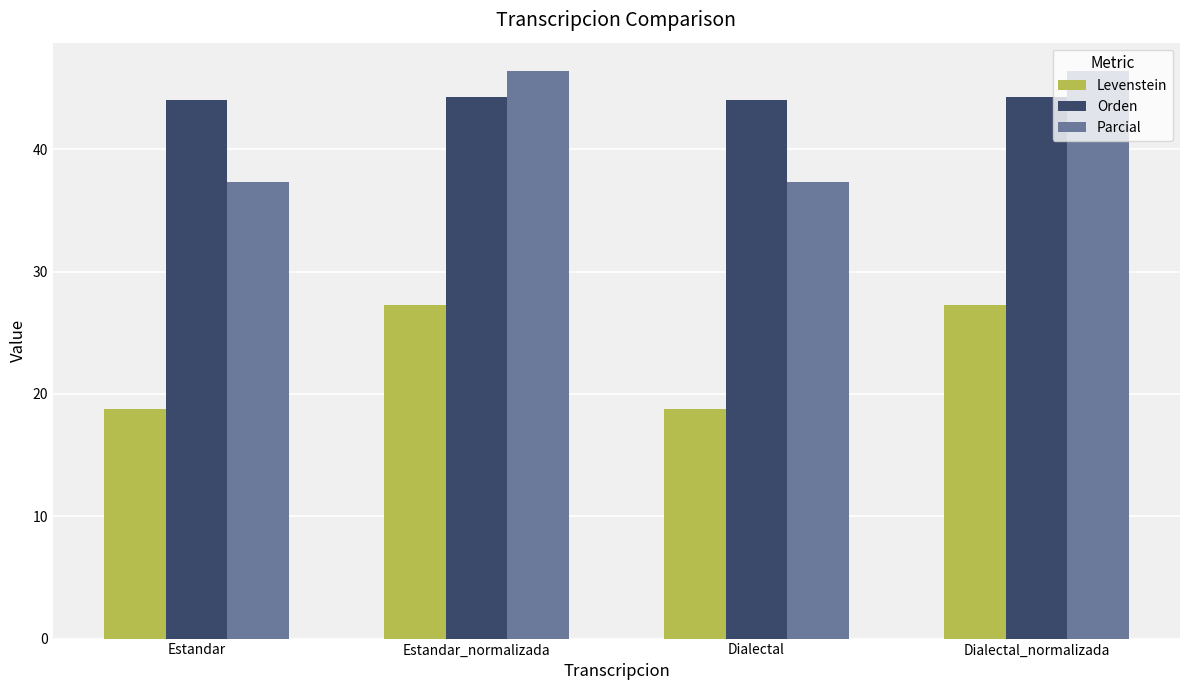

Which series has the largest total across all categories?

Orden